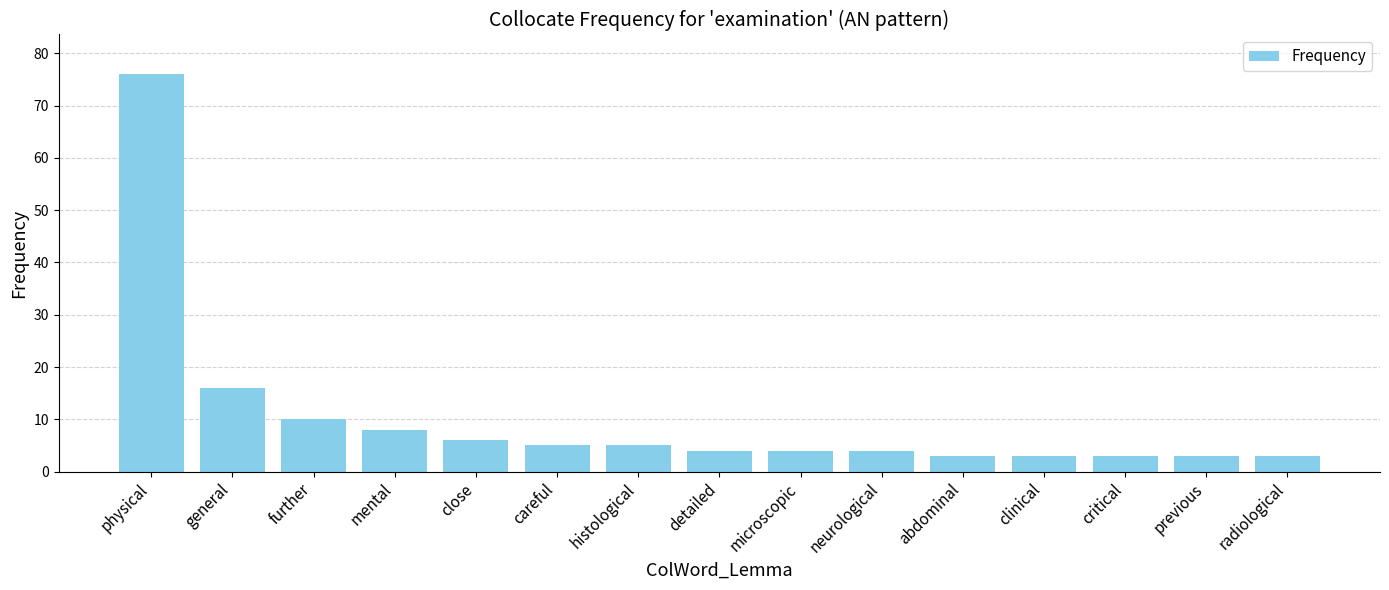

Between radiological and physical, which is larger?

physical